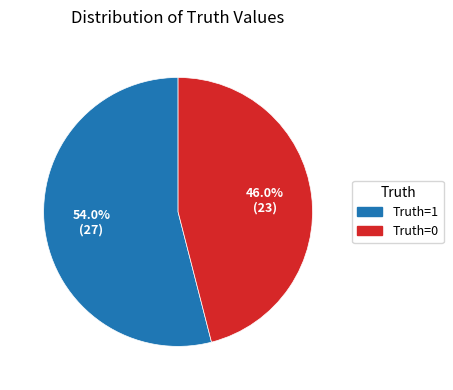

Which has a higher value, Truth=1 or Truth=0?

Truth=1